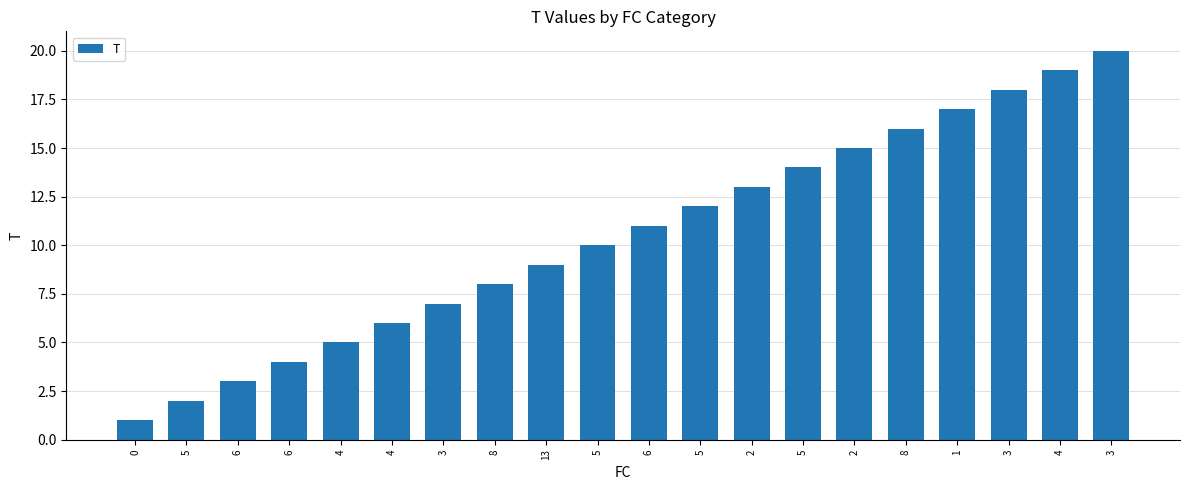

Reading left to right, list all the values displayed in this chart.

1	2	3	4	5	6	7	8	9	10	11	12	13	14	15	16	17	18	19	20